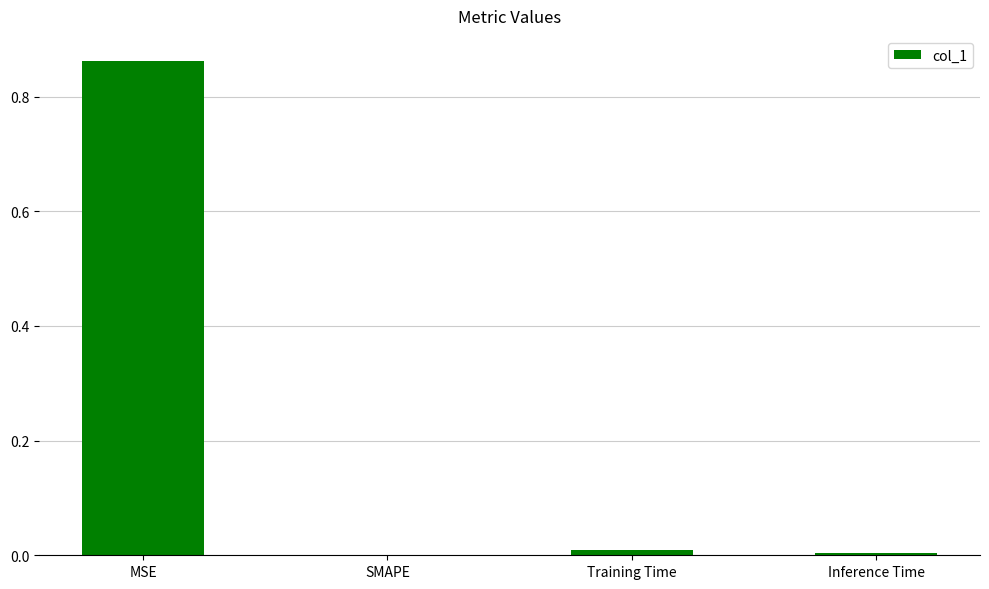

Which category has the highest value across all series?

MSE